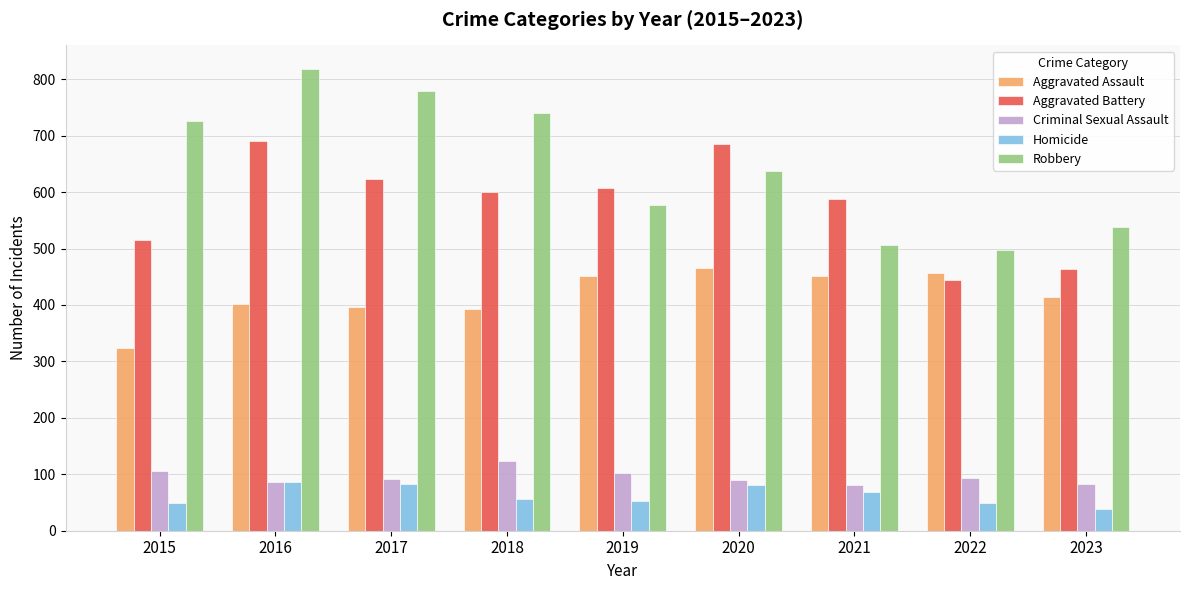

At how many categories does at least one series exceed 530?

8